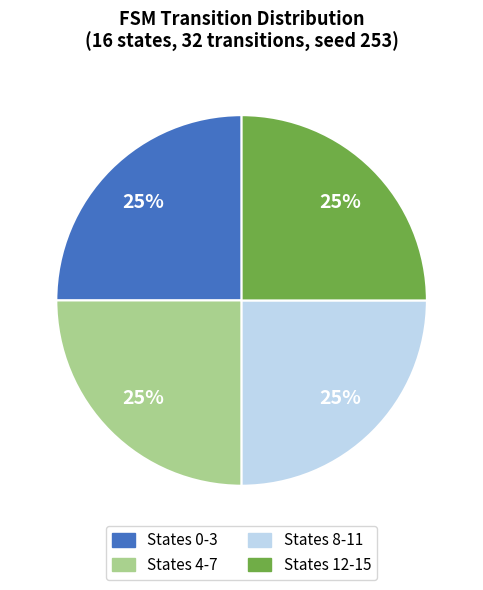

Is there a majority slice in this chart?

No